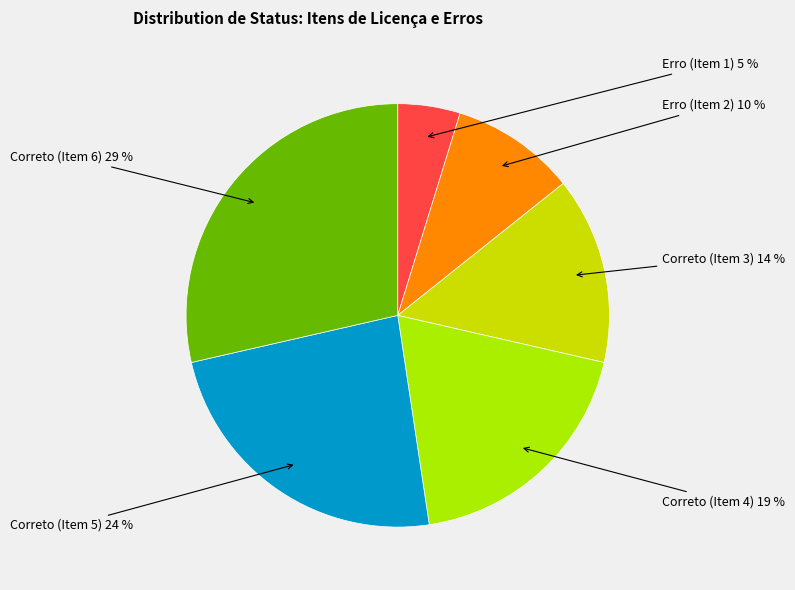

To the nearest percent, what is the average slice percentage?

17%